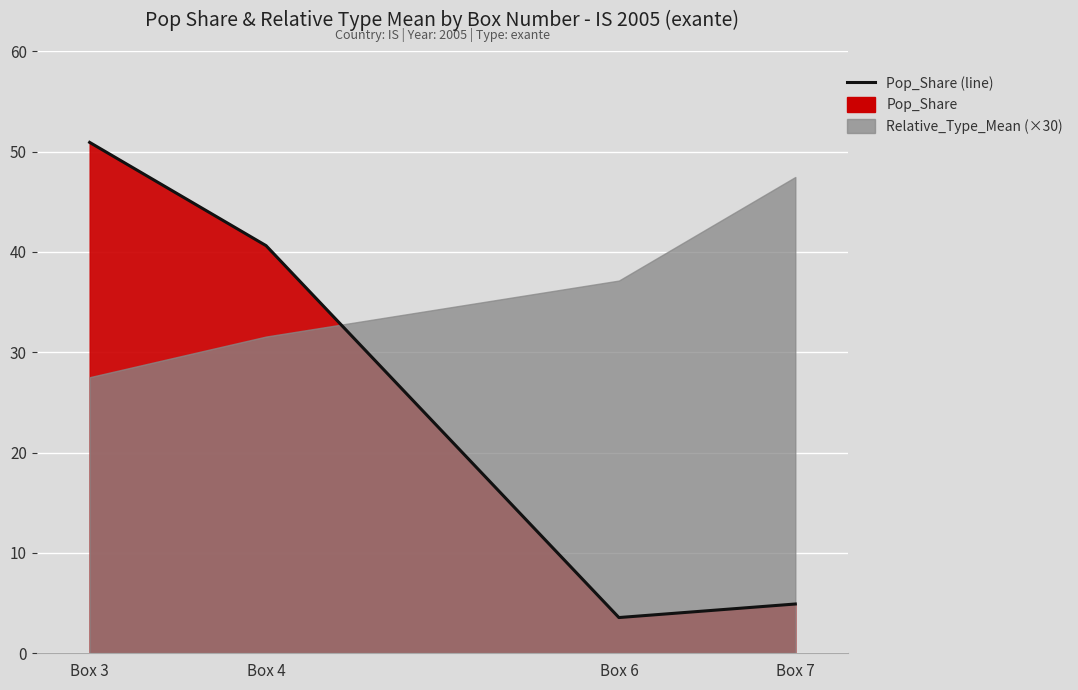

The value at Box 7 is 7.2. True or false?

False